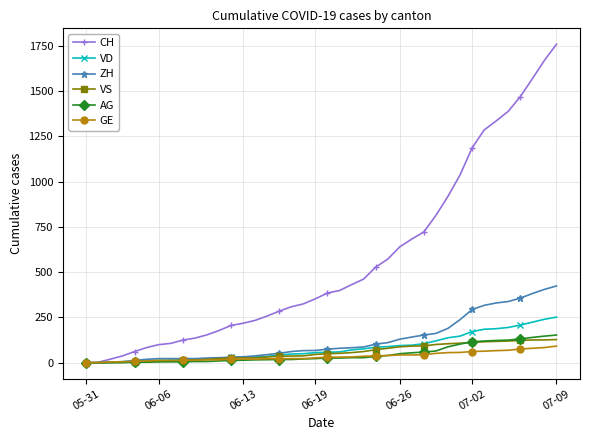

Which series has the widest spread of values?

CH